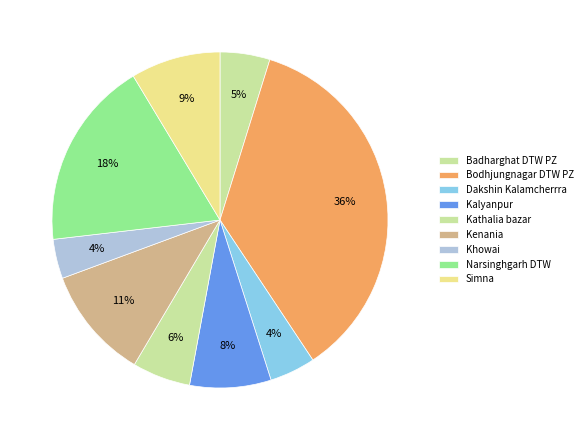

To the nearest percent, what percentage of the pie is Kathalia bazar?

6%